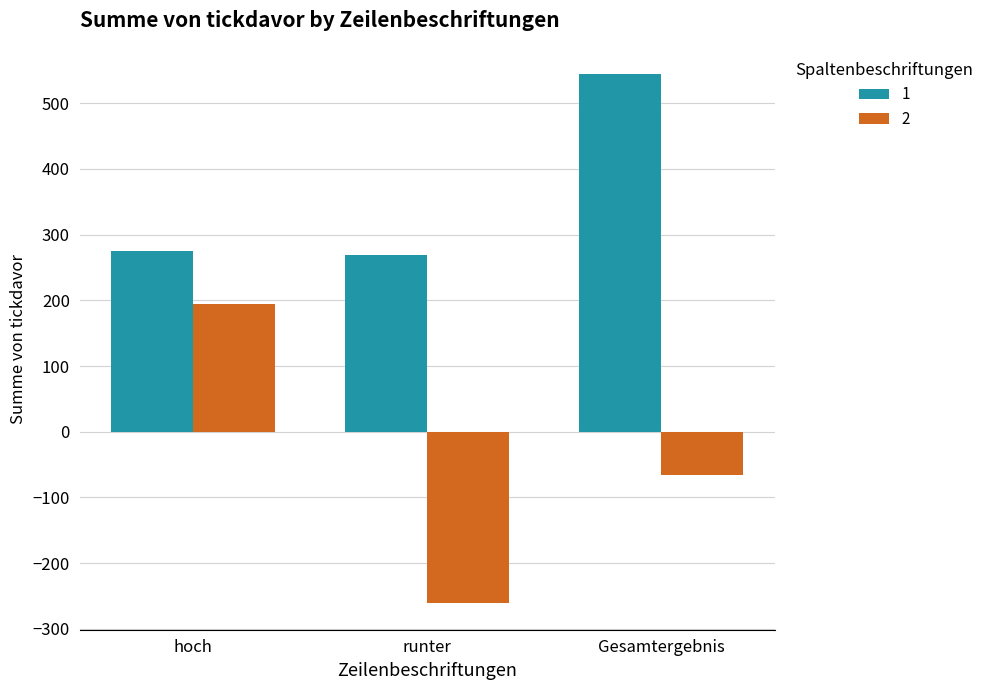

How many negative values does the 2 series have?

2